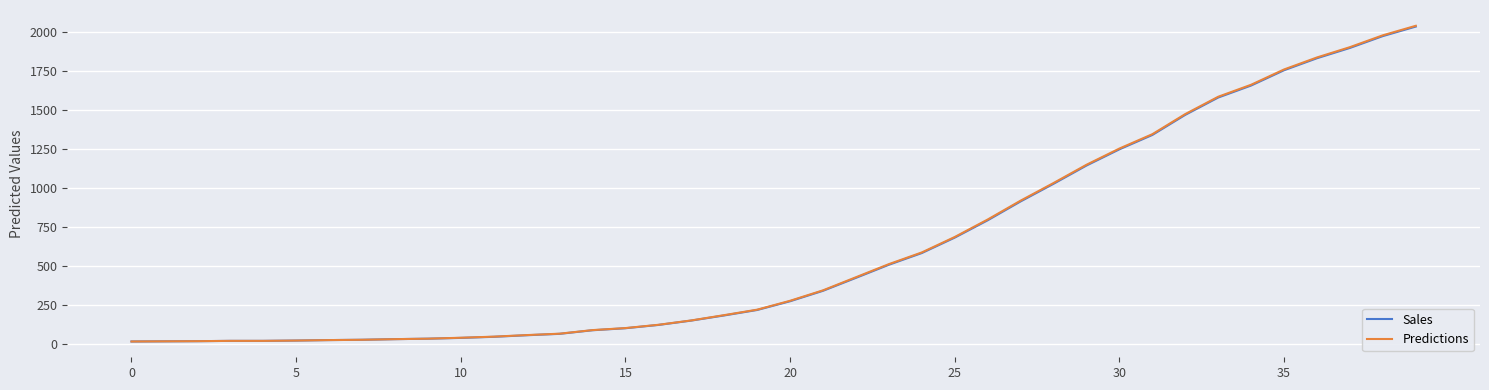

What is the highest value of the Predictions series?

2037